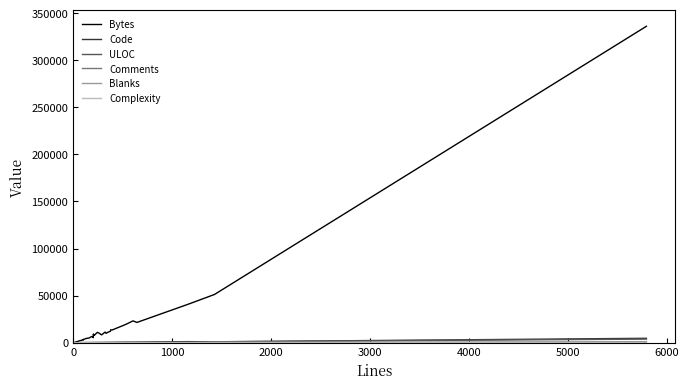

Reading right to left, list all the values displayed in this chart.

Bytes: 336109	51220	40666	21505	23164	19168	13425	13714	12098	11101	9942	11306	8323	9043	9629	11005	7883	7570	9240	5339	6448	6537	4989	4531	3463	2792	3568	2289	2348	2368	2153	2014	1696	1194	1039	48	48	18	2	45
Code: 4677	946	1121	557	510	452	250	292	303	298	256	218	242	175	151	180	152	155	183	154	159	78	121	90	72	69	64	41	50	49	45	29	32	19	12	5	5	1	1	1
ULOC: 3797	976	713	430	318	382	300	266	239	237	215	252	139	180	166	186	166	146	180	92	141	126	97	110	83	69	84	57	56	50	58	52	42	33	26	4	4	2	2	2
Comments: 0	254	17	29	28	49	78	53	31	15	35	77	18	57	92	31	34	33	6	17	18	86	15	28	16	15	23	28	15	15	15	27	15	15	15	0	0	0	0	0
Blanks: 1116	228	19	58	67	25	64	34	42	38	42	28	28	43	27	34	27	19	15	32	18	22	25	14	19	18	15	12	7	7	9	7	6	9	7	0	0	0	0	0
Complexity: 0	103	2	86	21	14	6	25	9	26	25	35	2	4	7	19	5	8	4	0	1	2	11	6	2	0	0	1	1	1	2	1	0	0	0	0	0	0	0	0